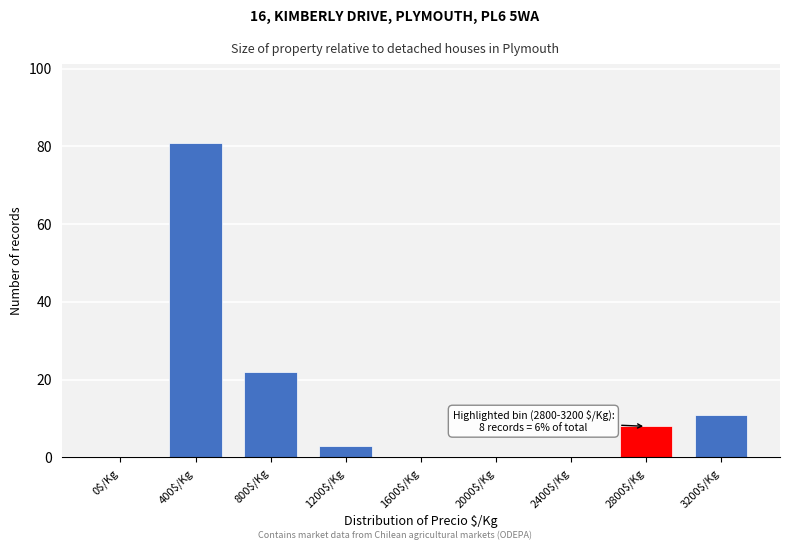

True or false: the data shows 22 at 800$/Kg.

True